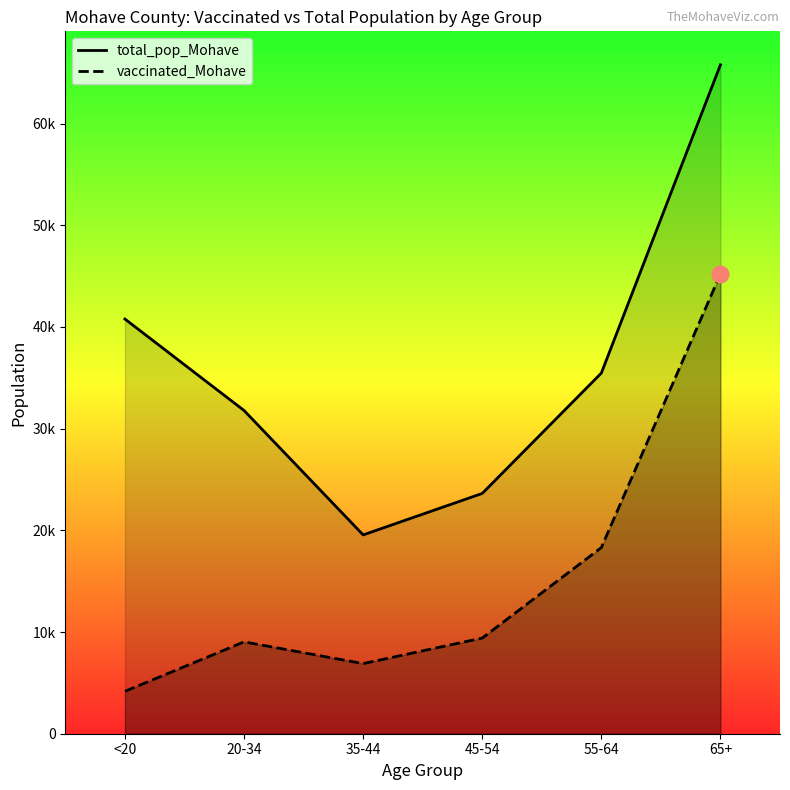

Is it true that vaccinated_Mohave equals 9406 at 45-54?

True